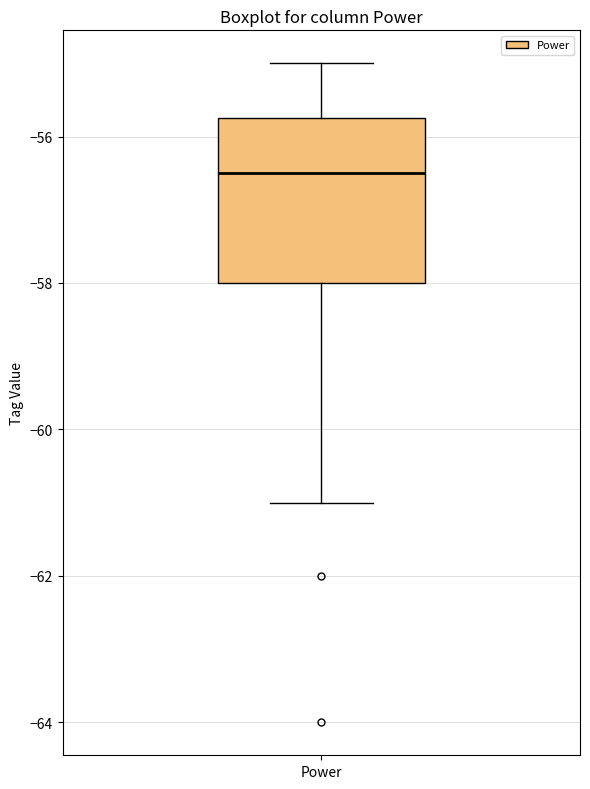

Transcribe this box plot: give where the median line is, the range the box spans, and where the two whiskers end, as read against the y-axis. The values are not printed on the chart, so give them approximately, as read against the axis.

median -56.4, box -58.0 to -55.8, whiskers -61.0 to -55.0